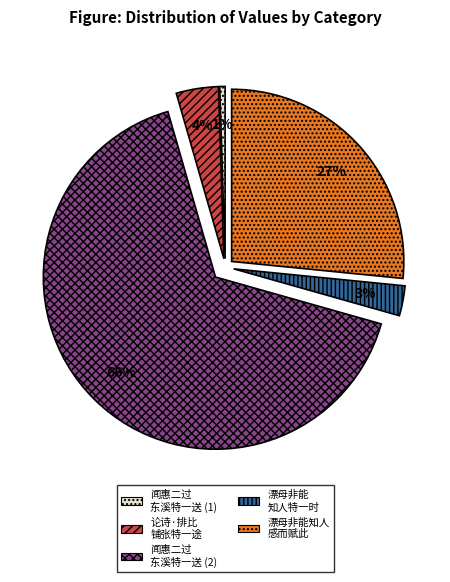

Between 漂母非能知人 感而赋此 and 闻惠二过 东溪特一送 (2), which is larger?

闻惠二过 东溪特一送 (2)